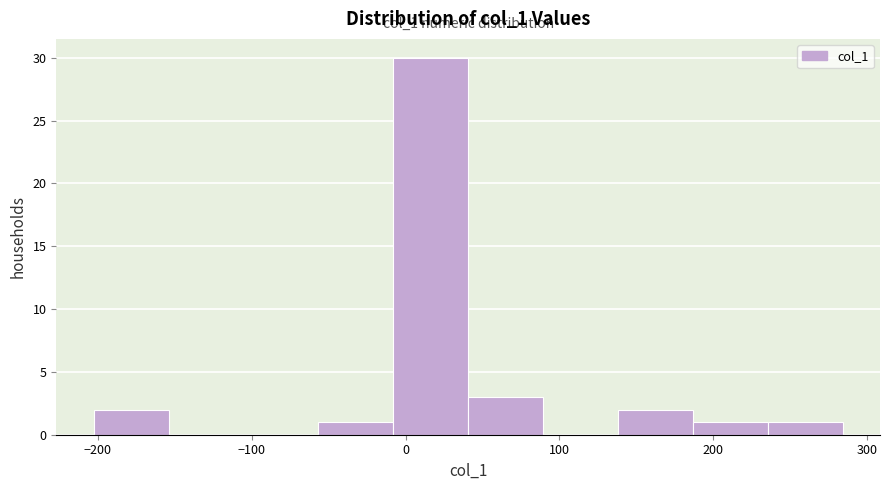

Which range on the x-axis has the tallest bar?

-10 to 40